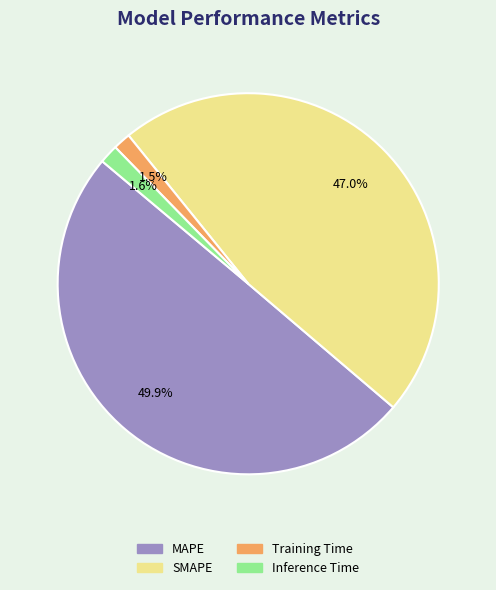

Do Inference Time and SMAPE together represent more than half of the pie?

No